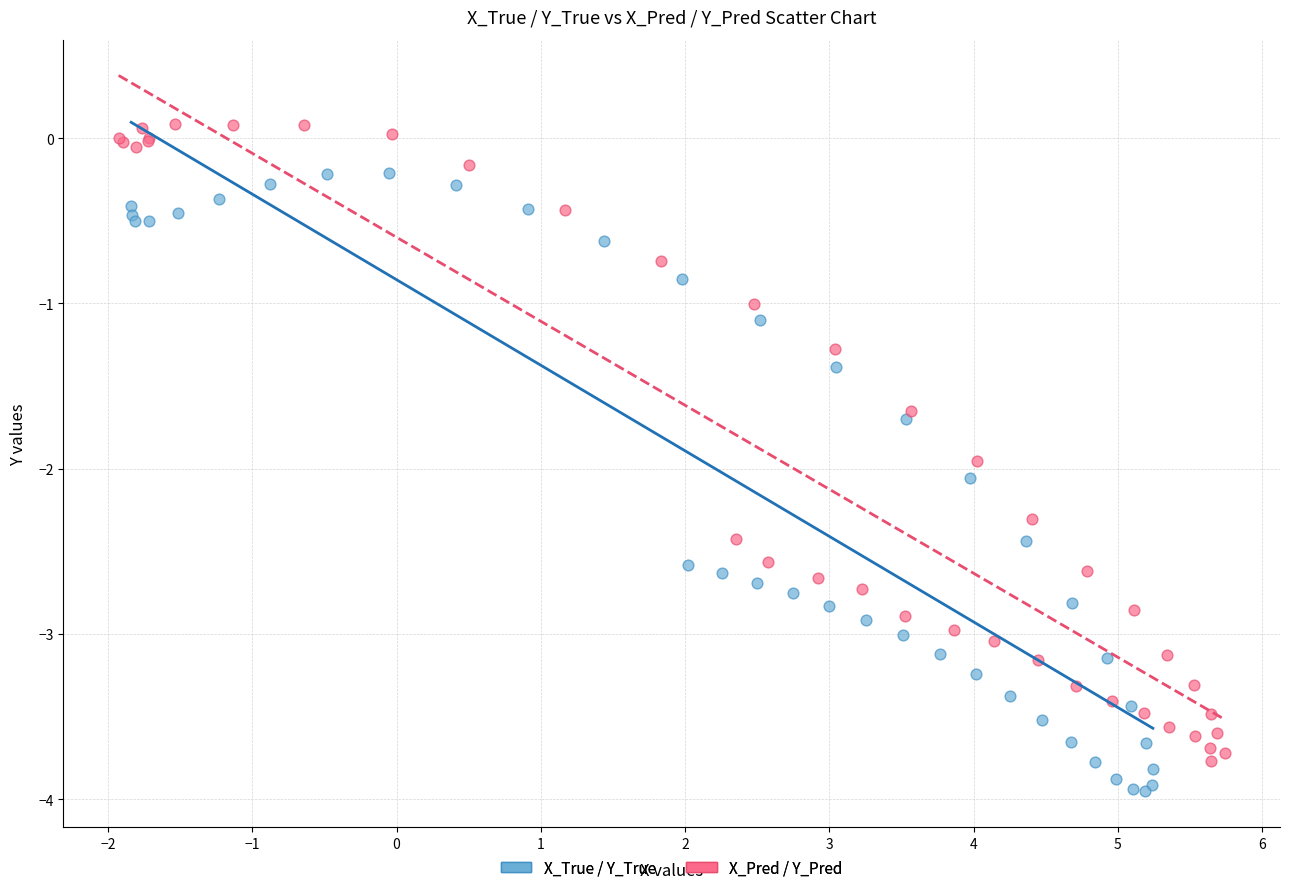

What are all the series names shown in the legend?

X_True / Y_True, X_Pred / Y_Pred